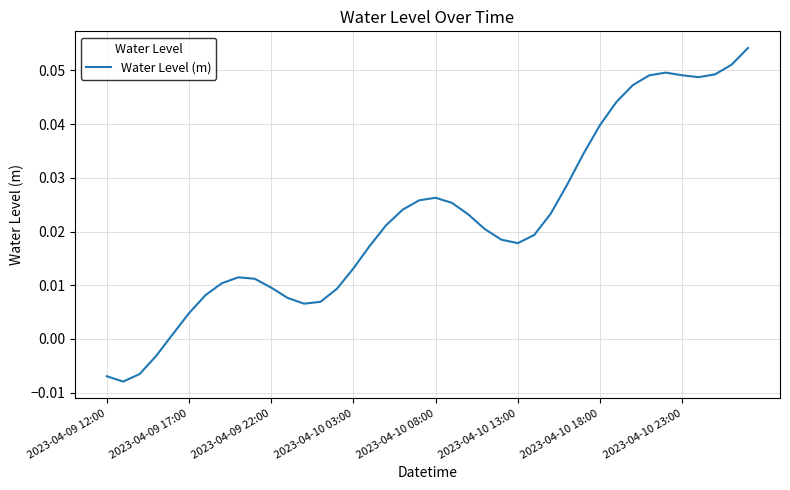

How many lines are shown in the chart?

1